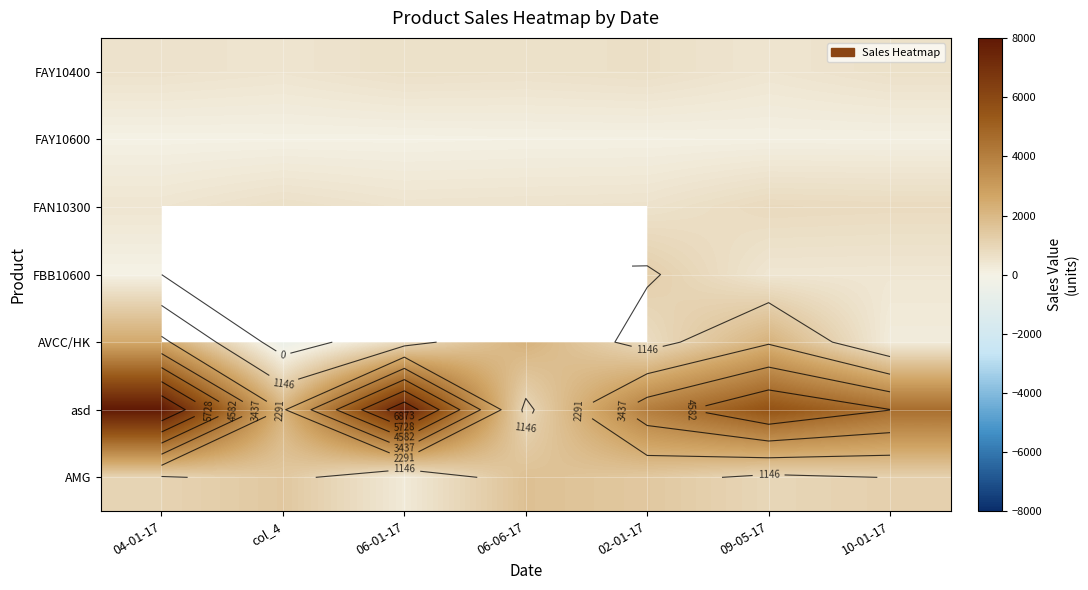

The AVCC/HK series shows 2184.0 at 09-05-17. True or false?

True